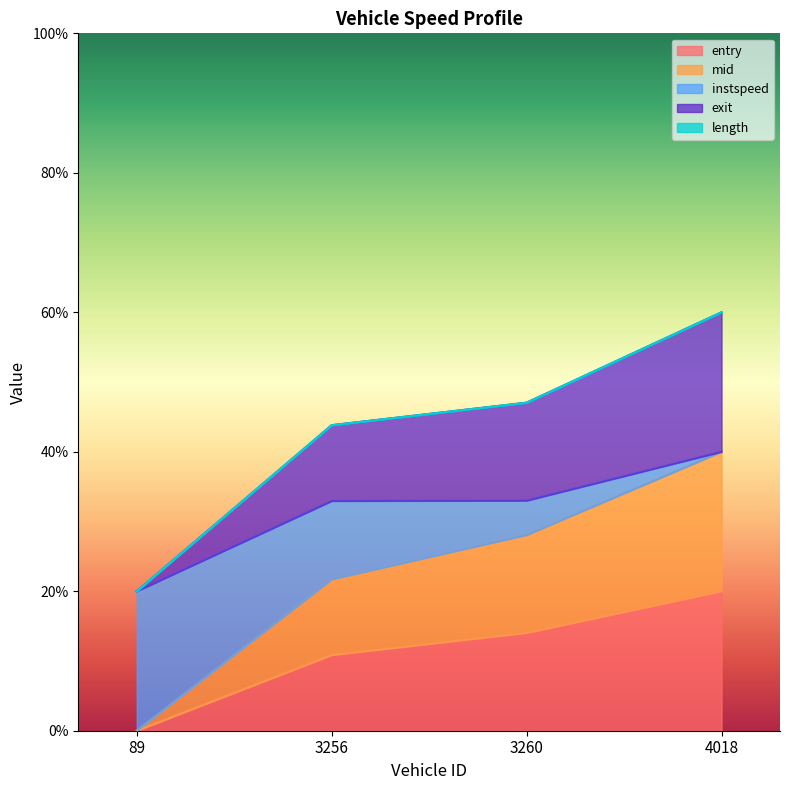

Which category has the lowest value in the exit series?

89.0